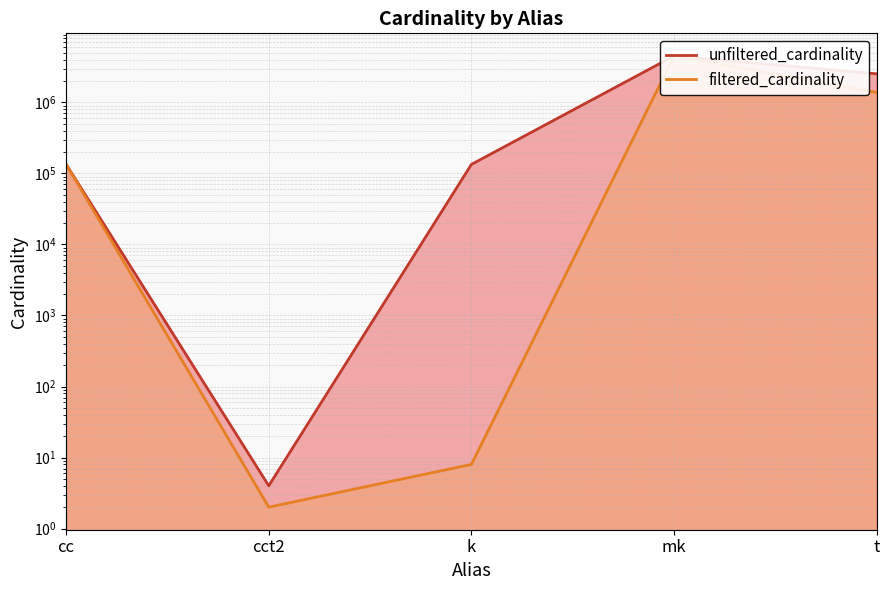

Rank the series by their average value, from lowest to highest.

filtered_cardinality, unfiltered_cardinality